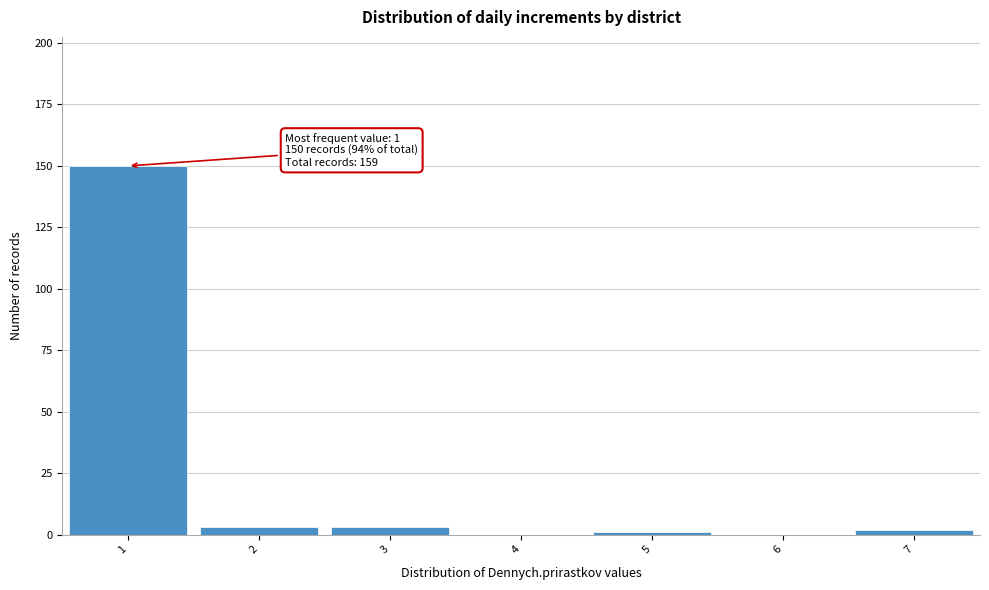

Over which range of the x-axis is the bar tallest?

0.5 to 1.5